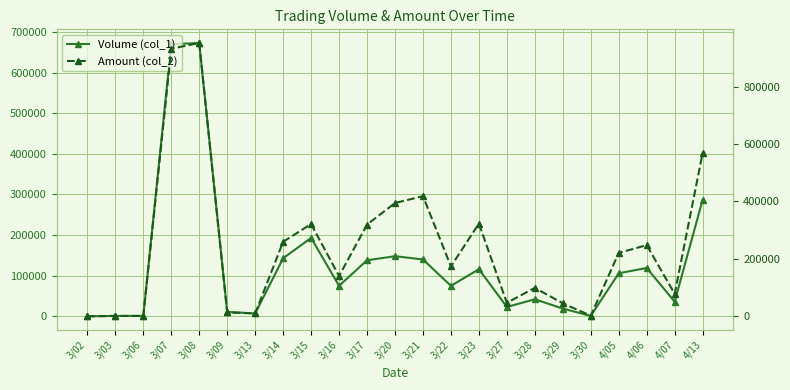

Rank the series by their average value, from lowest to highest.

Volume (col_1), Amount (col_2)